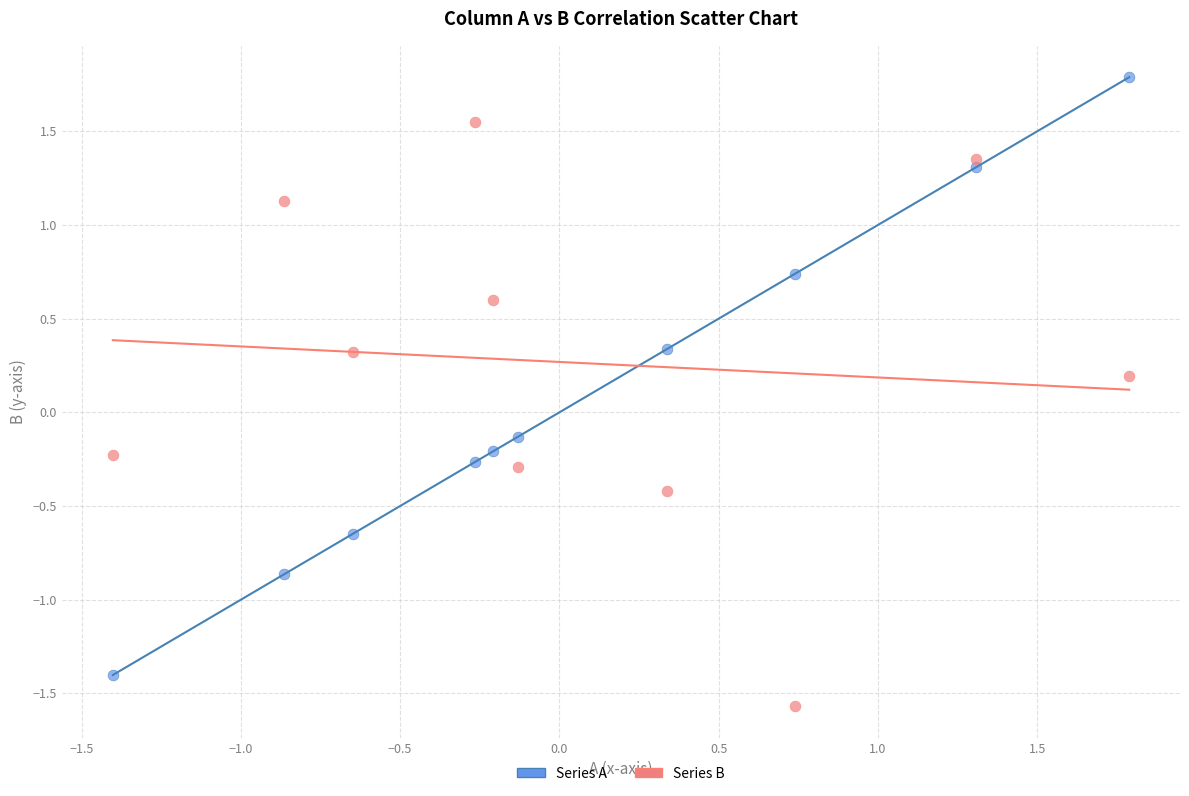

Across all data points, what is the range of Y values (max minus min)?

3.4